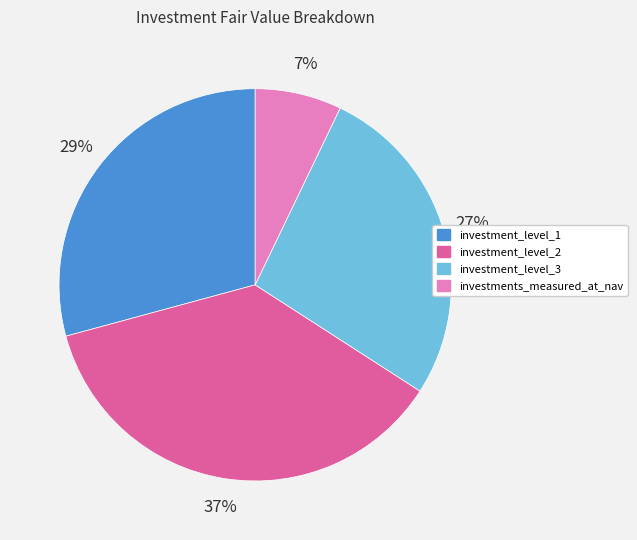

Combined, do investment_level_3 and investment_level_2 account for over 50%?

Yes